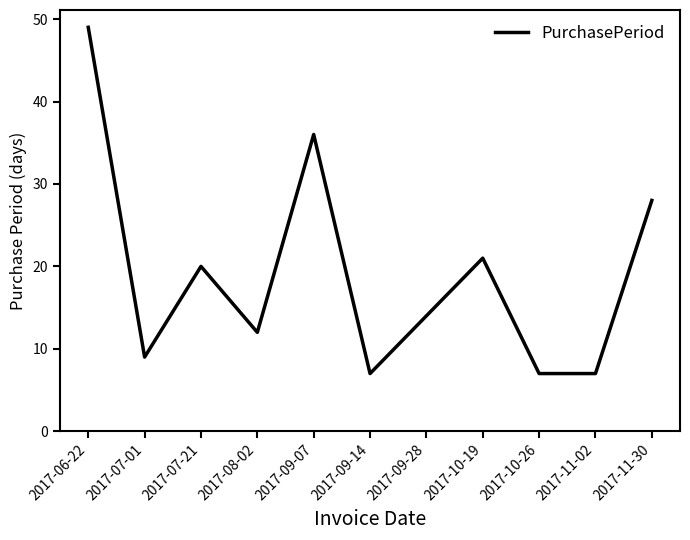

The chart shows a value of 4 at 2017-11-02. True or false?

False